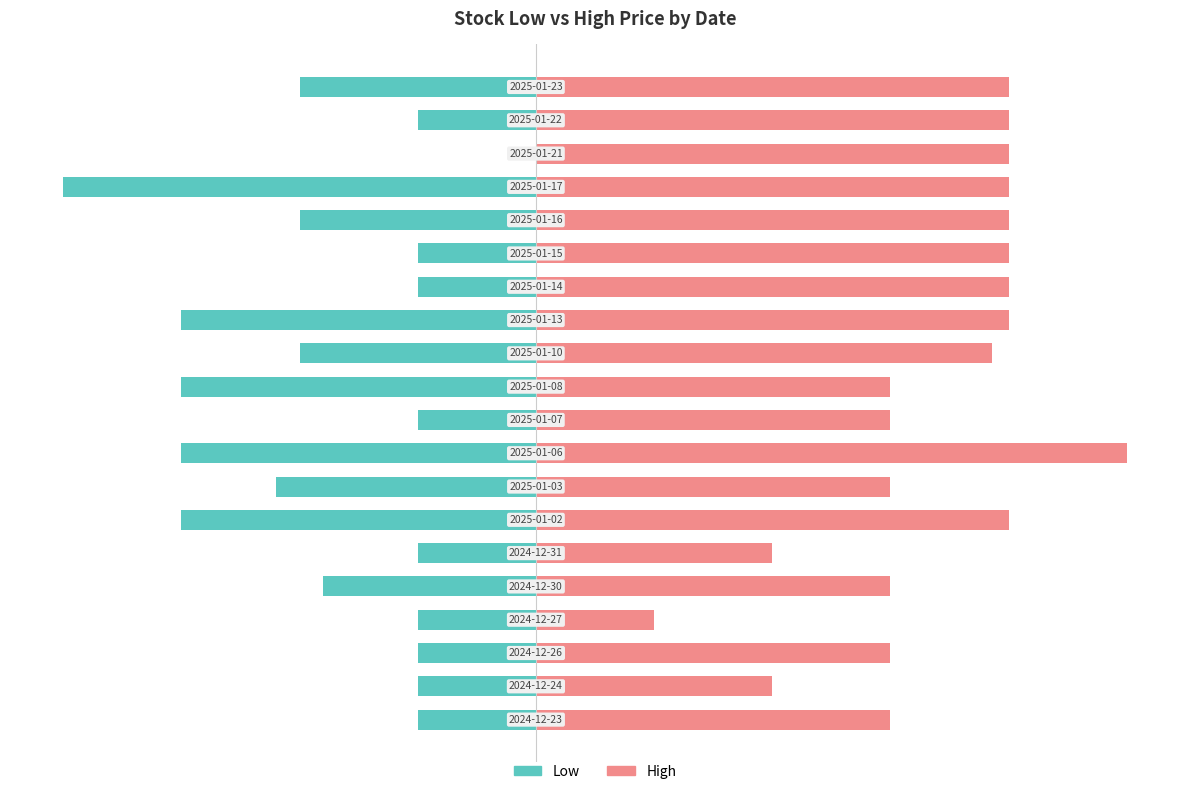

What is the spread (max minus min) of values at 7?

52.0